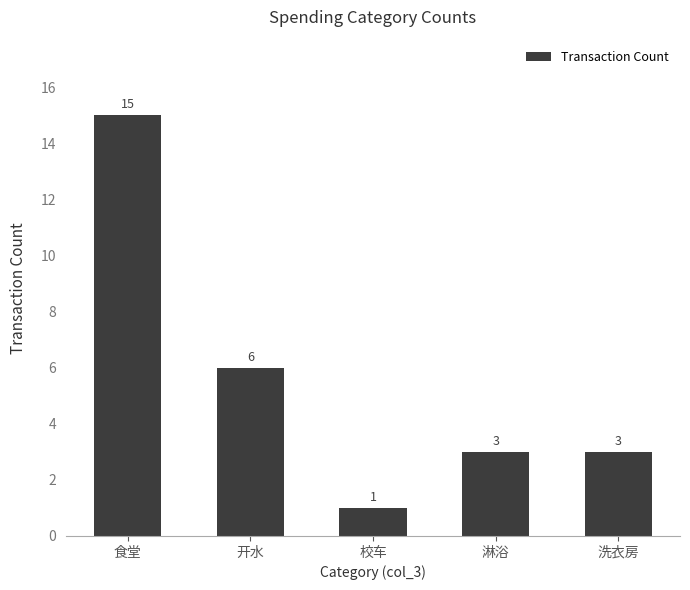

What is the label of the 4th bar from the right?

开水